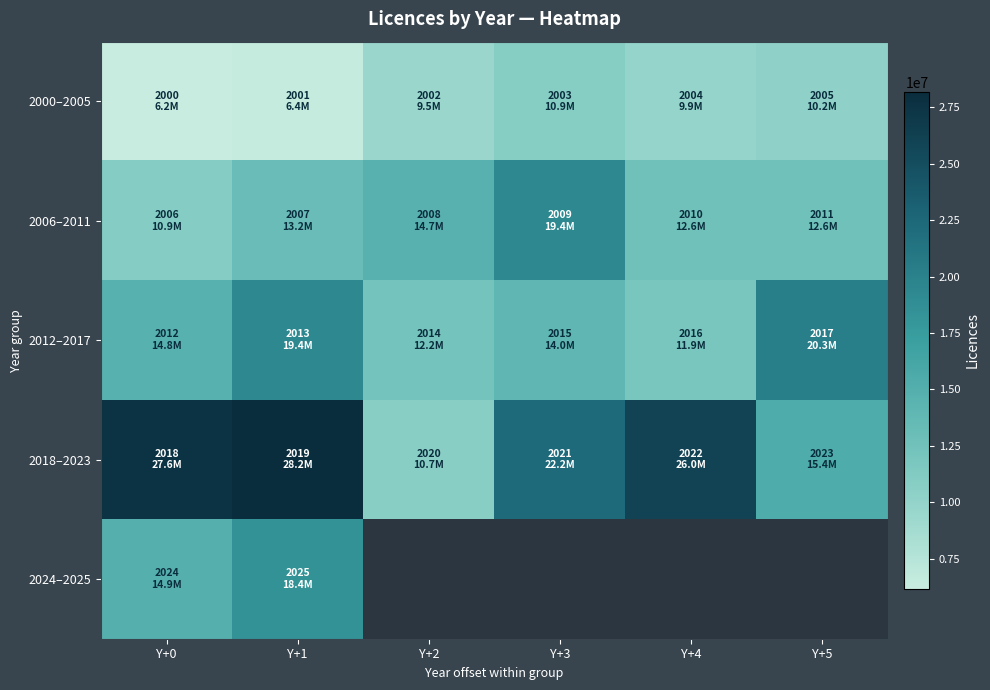

The value of 2018–2023 at Y+1 is 6950626.4. True or false?

False